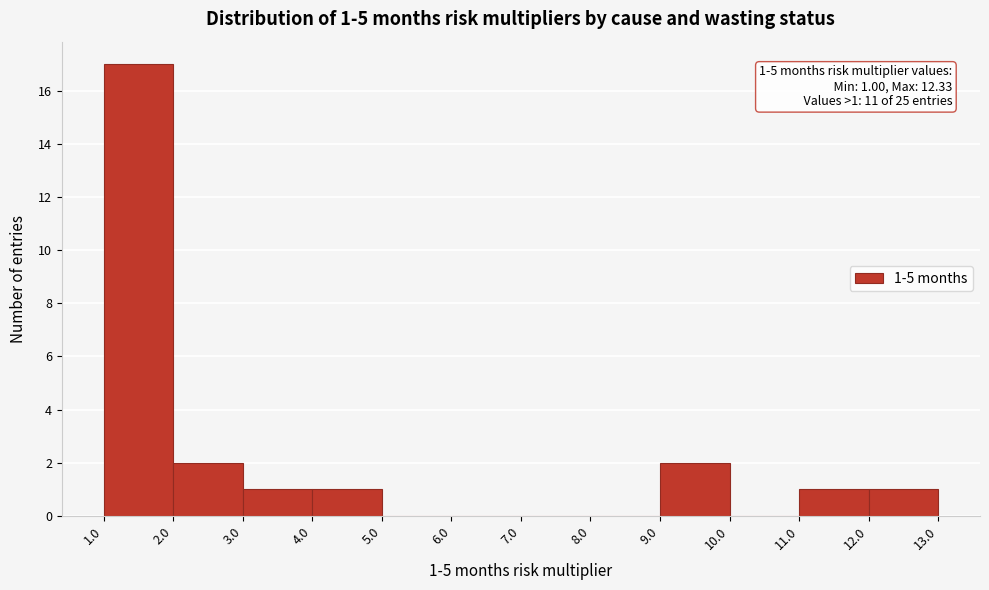

Over which range of the x-axis is the bar tallest?

1.0 to 2.0